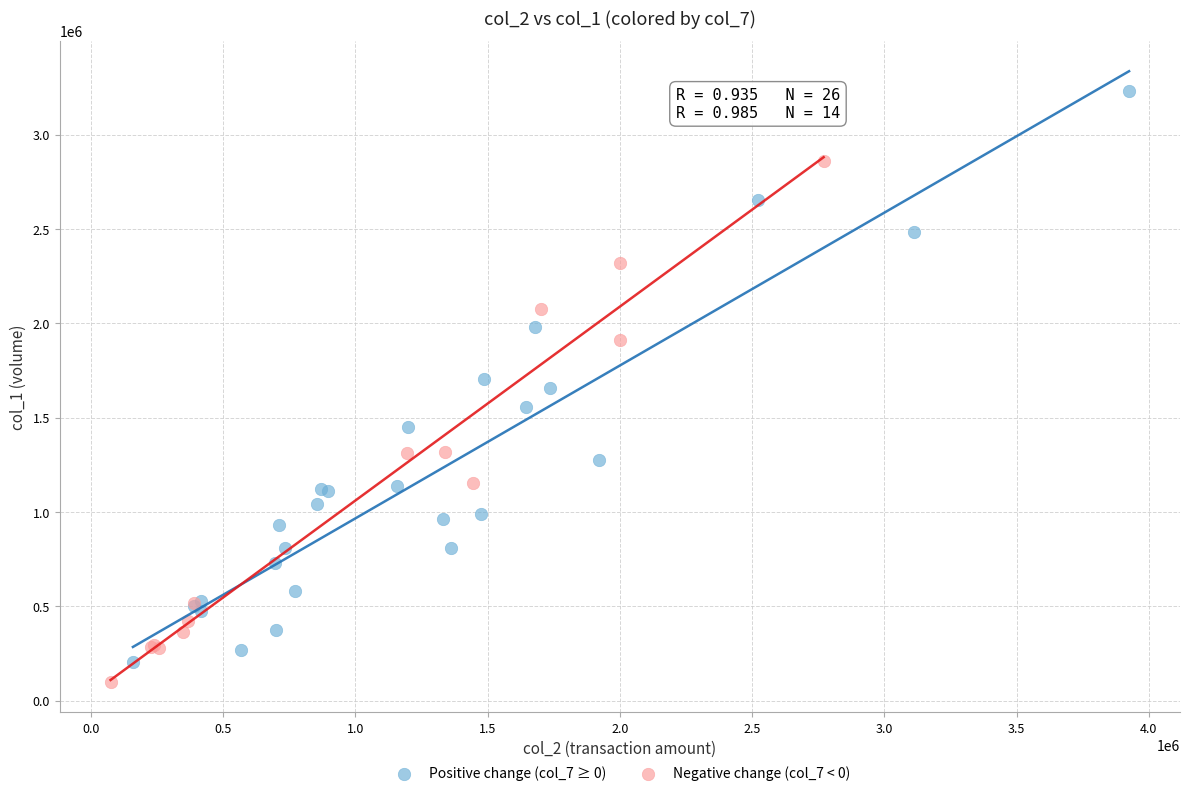

What are all the series names shown in the legend?

Positive change (col_7 ≥ 0), Negative change (col_7 < 0)